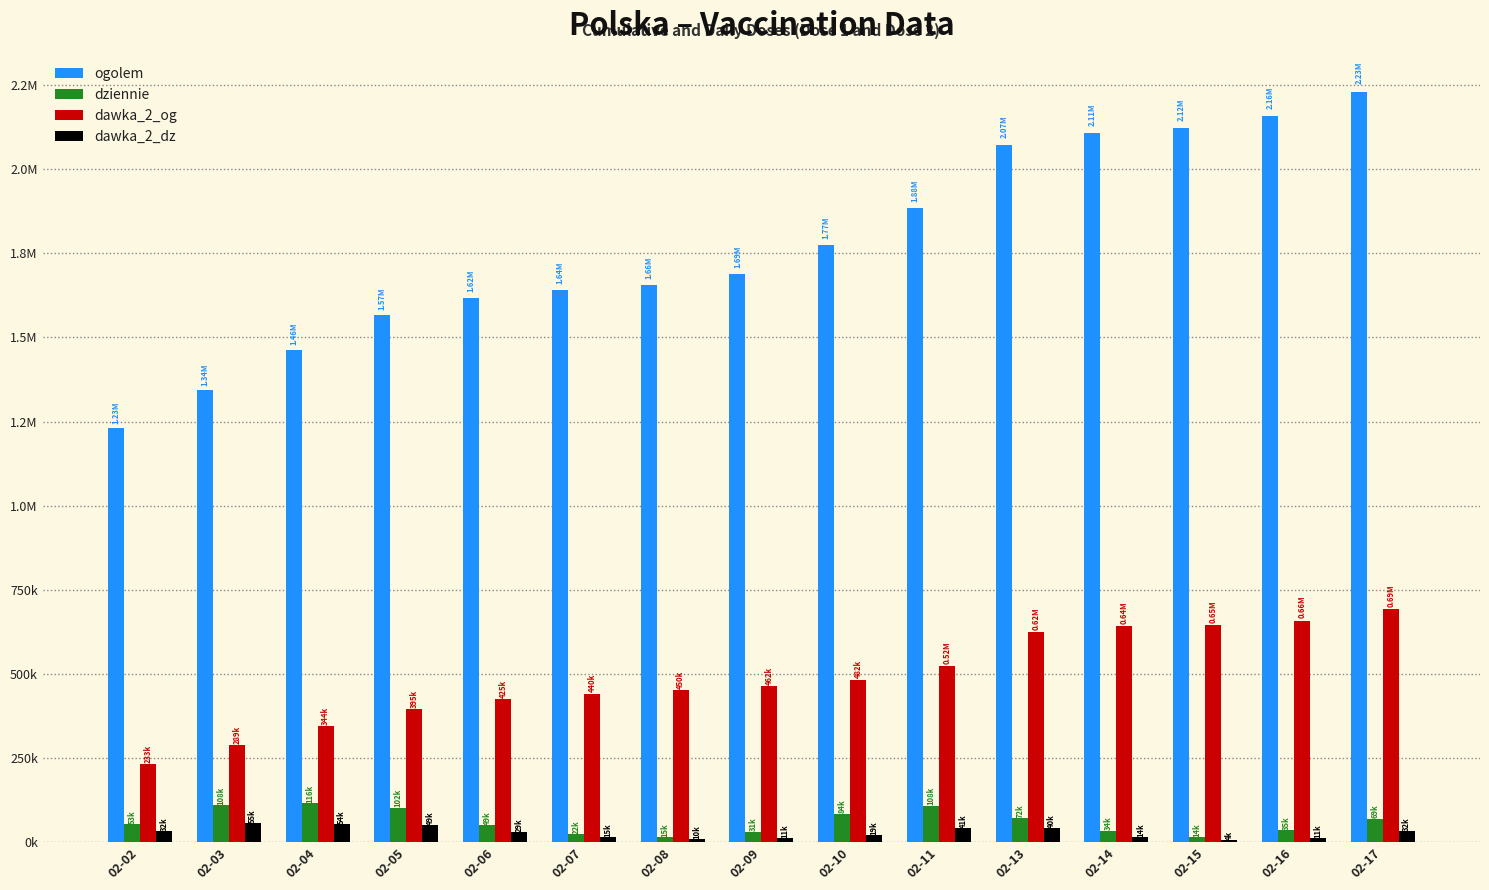

True or false: dawka_2_dz has a value of 54382 at 02-17.

False